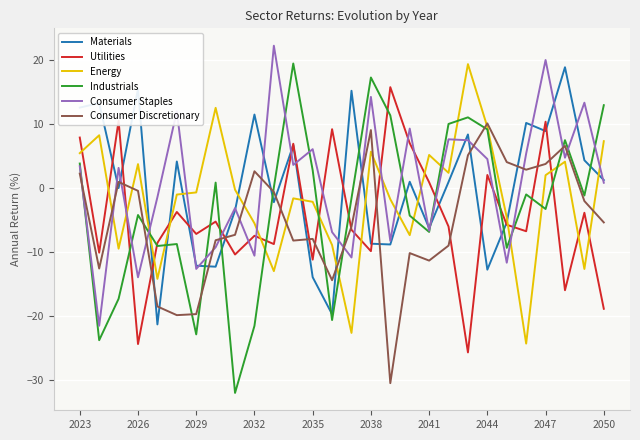

How many categories are shown in the chart?

28